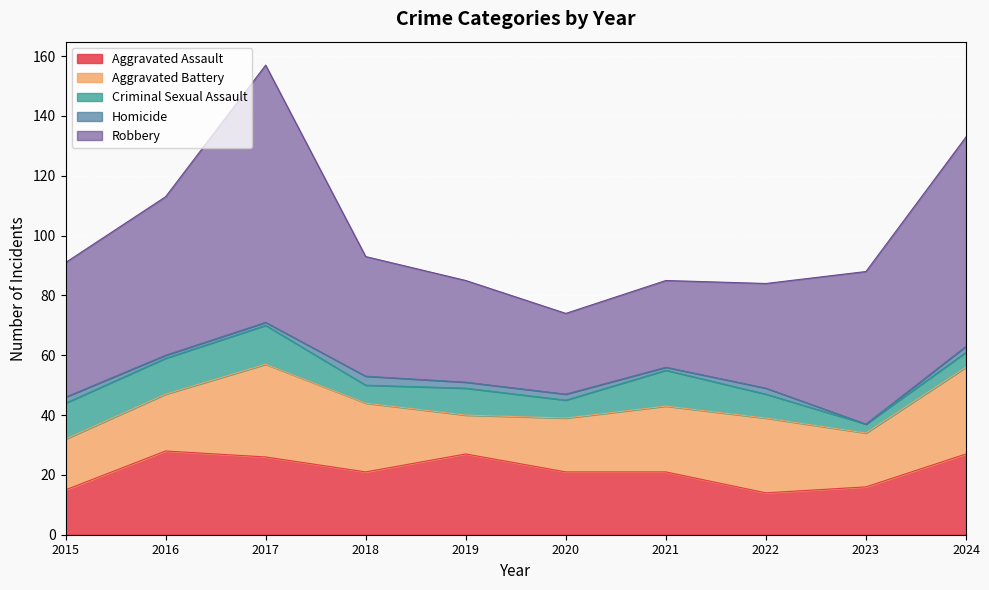

Count the number of categories in the chart.

10